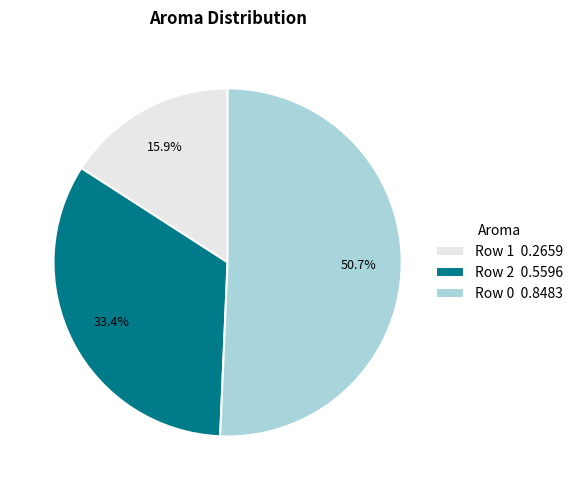

What is the smallest slice in the pie chart?

Row 1 0.2659